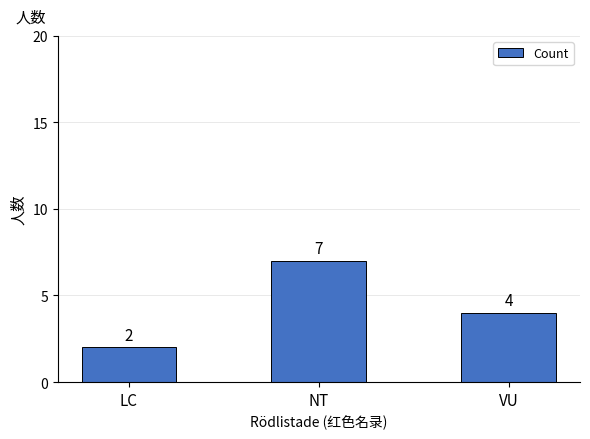

True or false: the data shows 7 at VU.

False